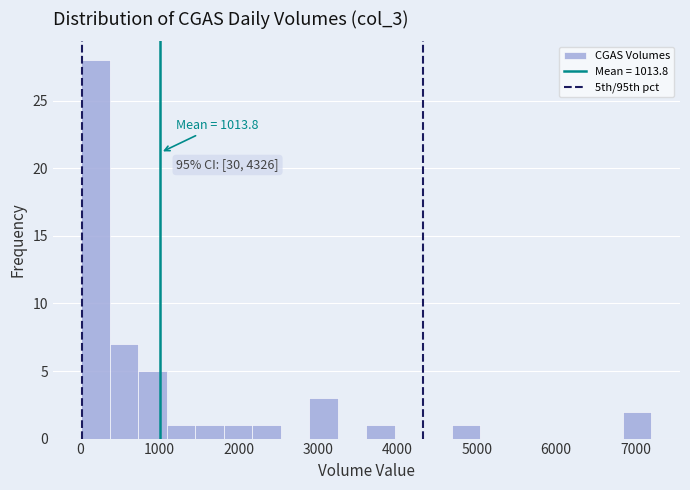

Read against the x-axis, roughly where is the centre of the tallest bar?

200